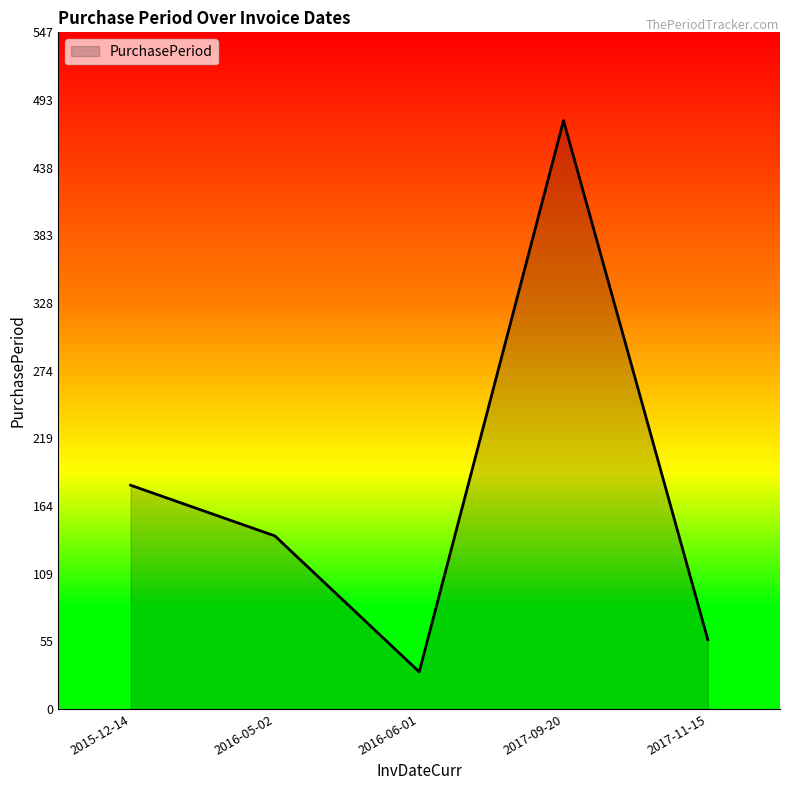

At which label is the value closest to 253?

2015-12-14